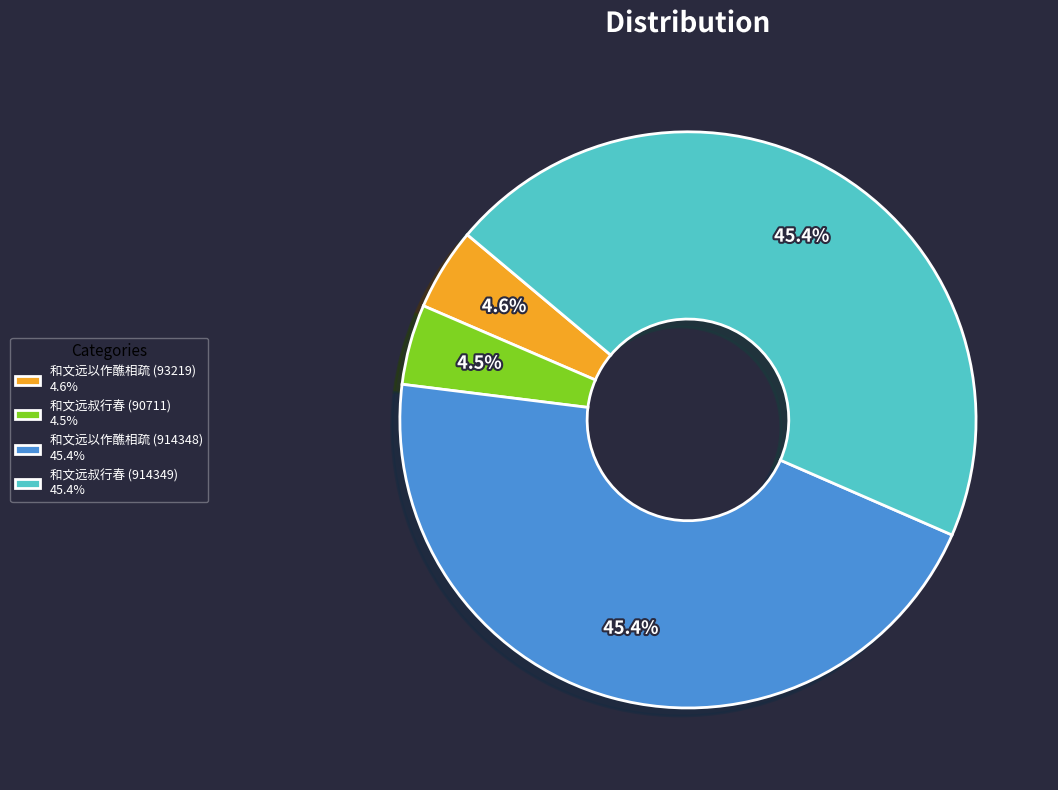

Approximately how many times larger is the value at 和文远叔行春 (90711) 4.5% compared to 和文远以作醮相疏 (93219) 4.6%?

1.0